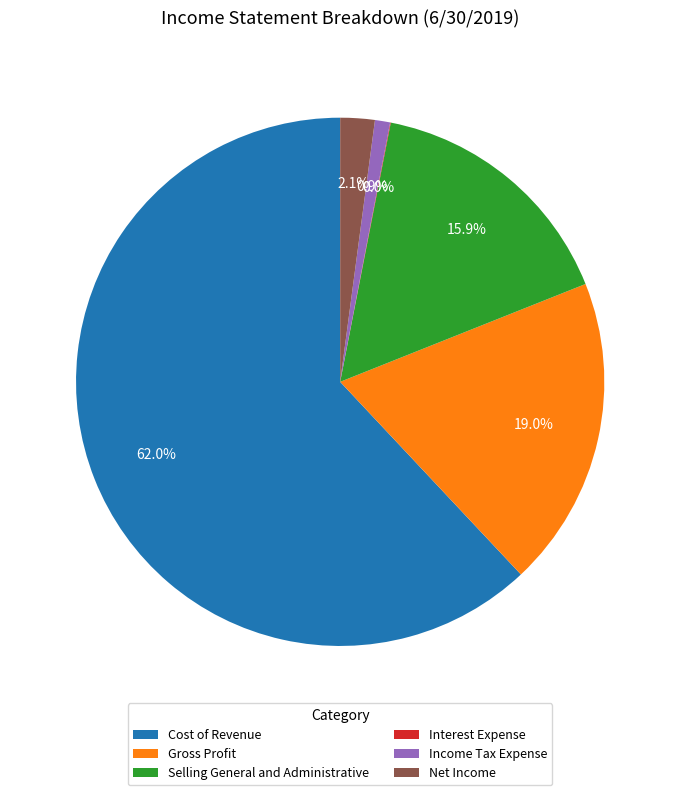

Between Income Tax Expense and Gross Profit, which is larger?

Gross Profit